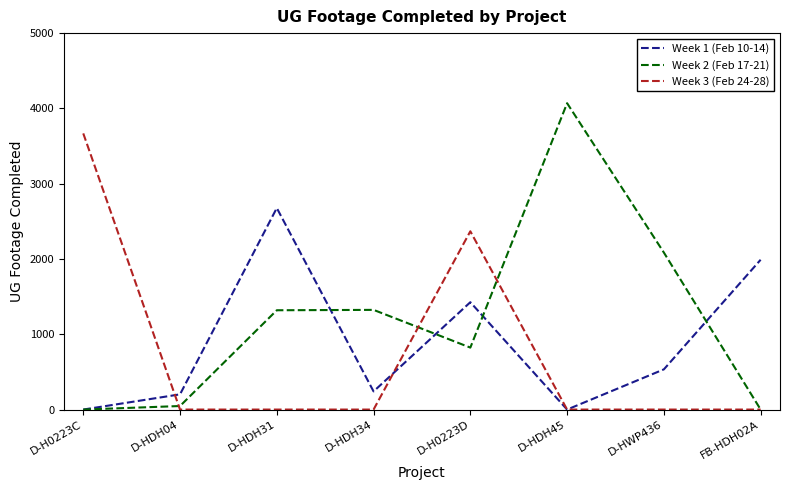

At which label does Week 3 (Feb 24-28) reach its peak?

D-H0223C